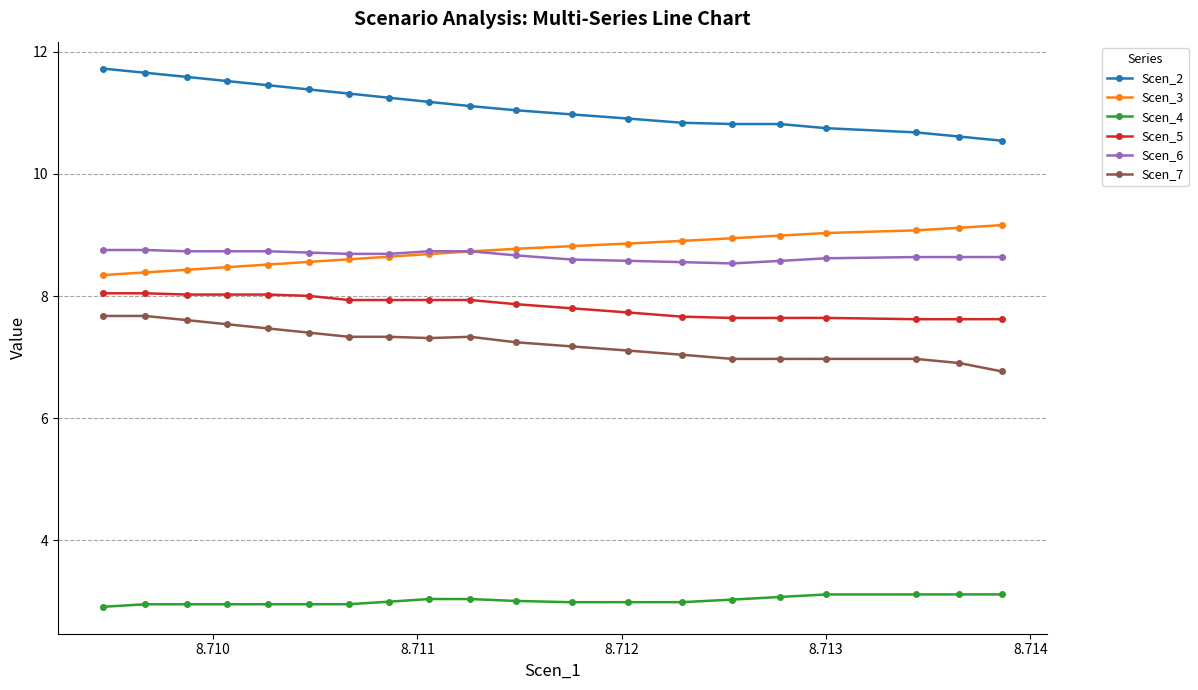

What is the value of the Scen_2 point at the 9th from the left?

11.2